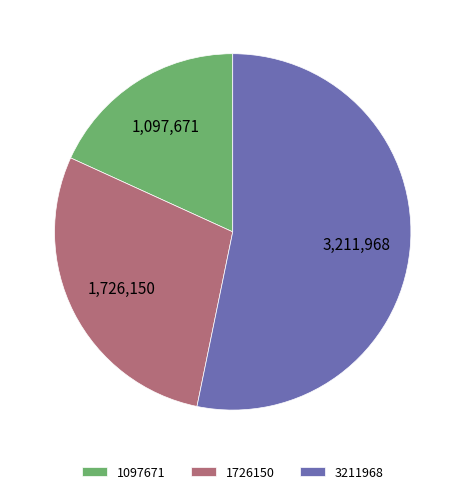

Is there any slice that represents more than half of the pie?

Yes